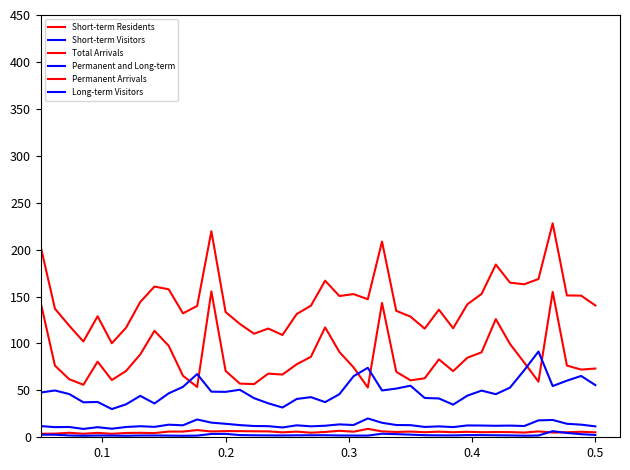

How many lines are shown in the chart?

6